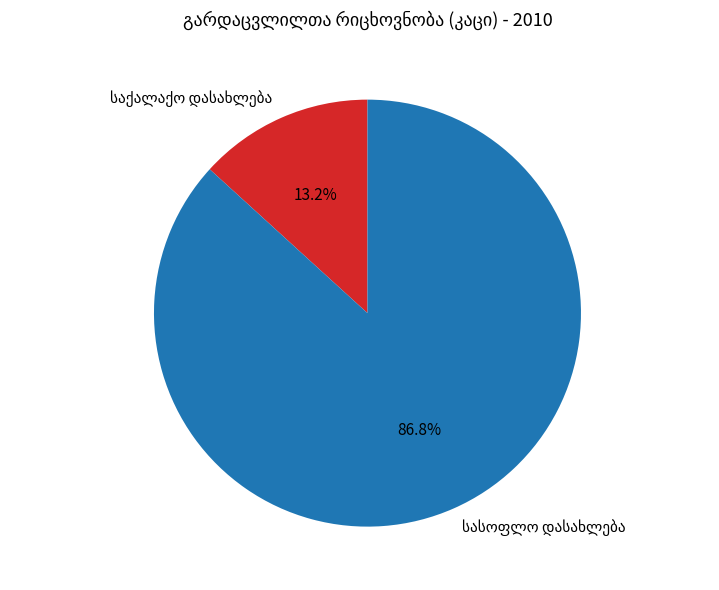

Is there any slice that represents more than half of the pie?

Yes